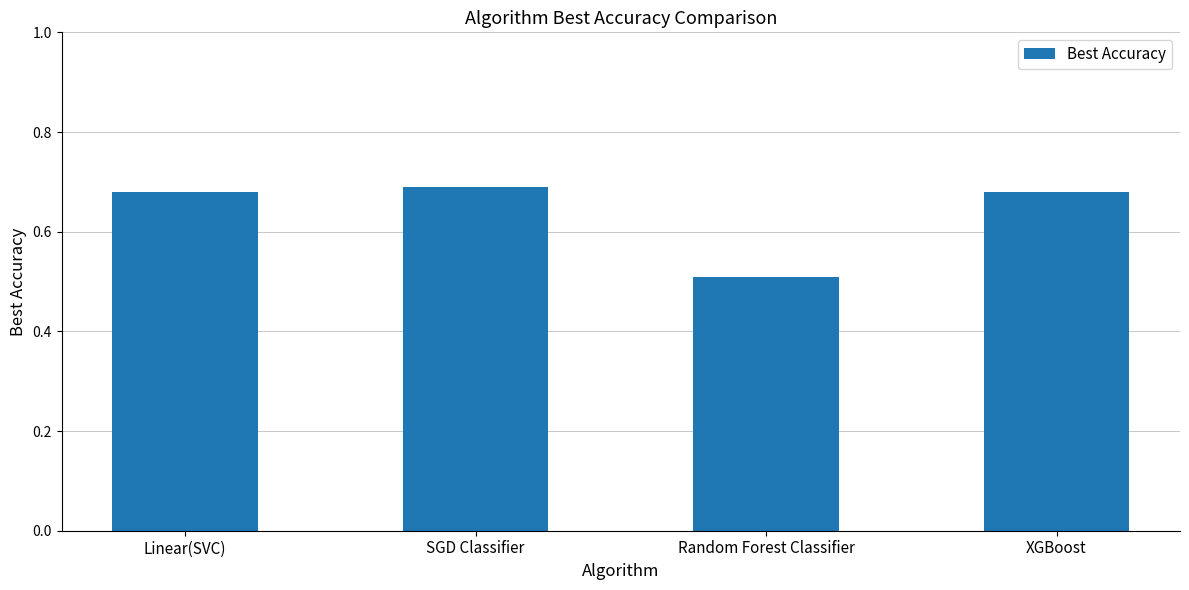

What position from the right is SGD Classifier?

3